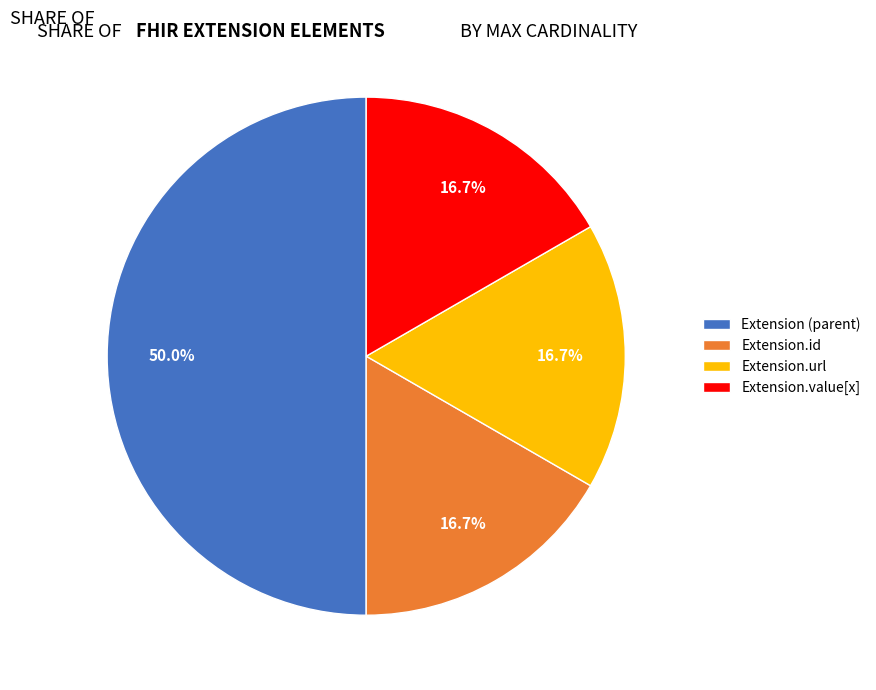

Combined, do Extension.url and Extension (parent) account for over 50%?

Yes